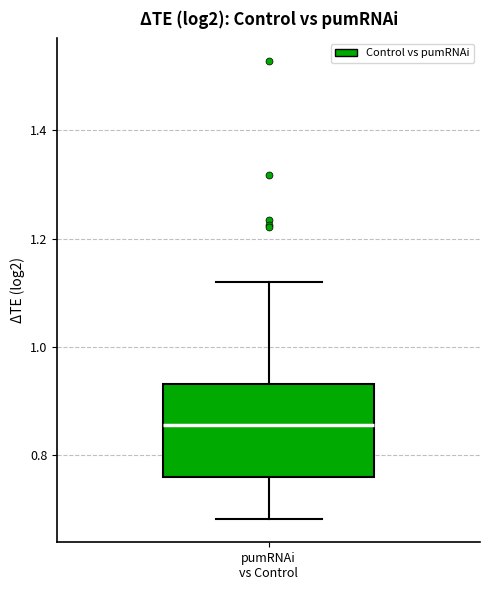

Where is the lower edge of the box for pumRNAi vs Control on the y-axis? The values are not printed on the chart, so give them approximately, as read against the axis.

0.76